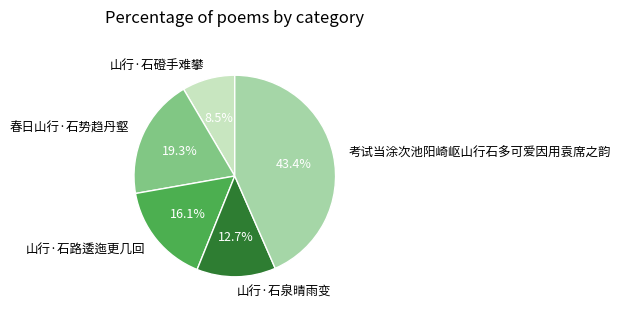

Count the number of slices in the pie.

5